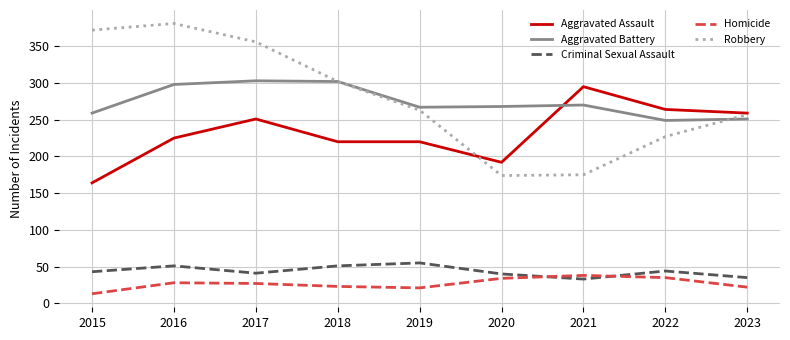

What is the sum of all Aggravated Assault values?

2090